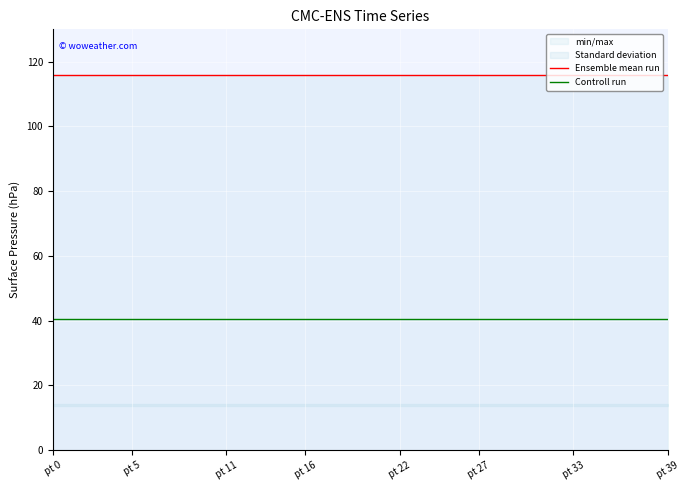

Is it true that Ensemble mean run equals 115.8 at pt 0?

True